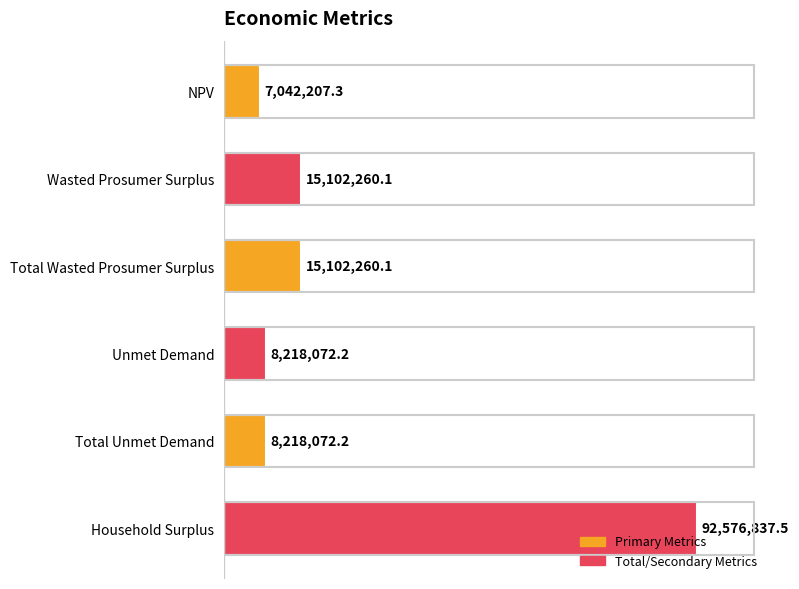

Which has a higher value, Household Surplus or Unmet Demand?

Household Surplus